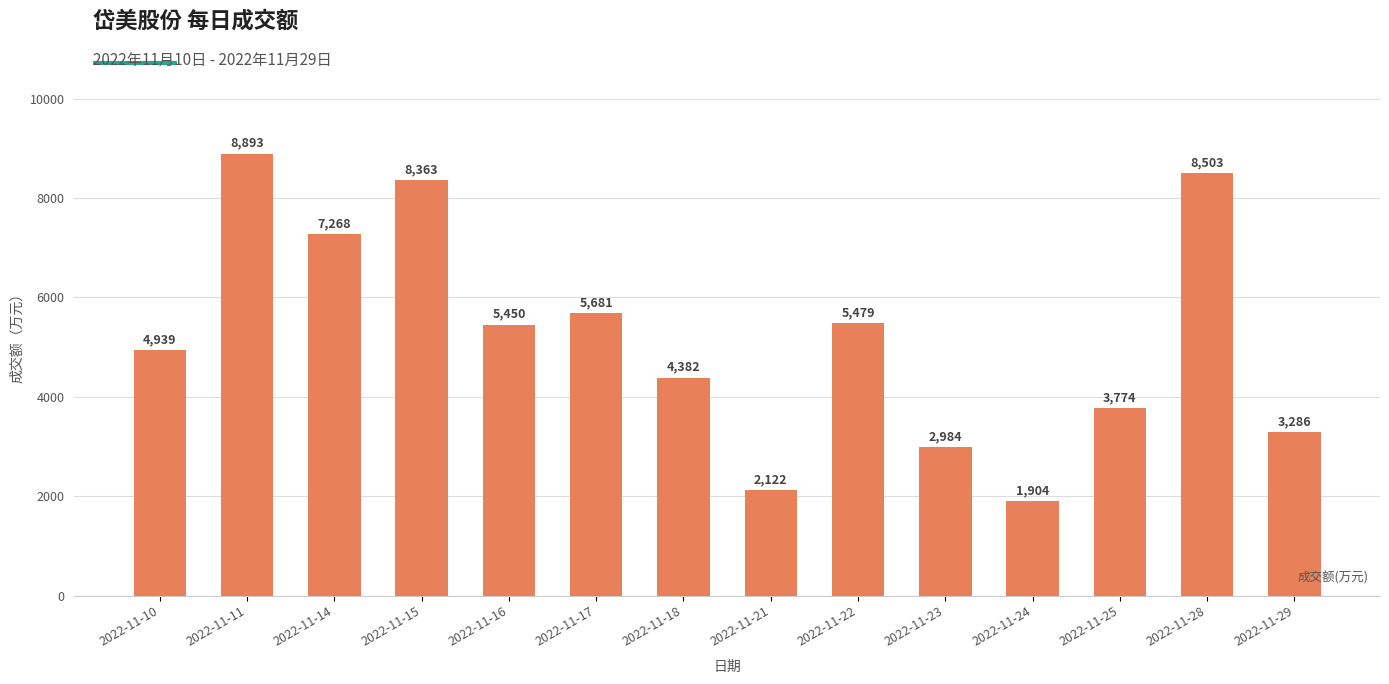

The value at 2022-11-28 is 12941. True or false?

False